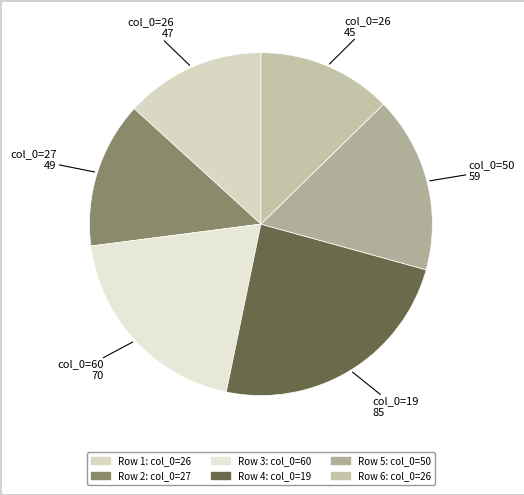

Count the number of slices in the pie.

6